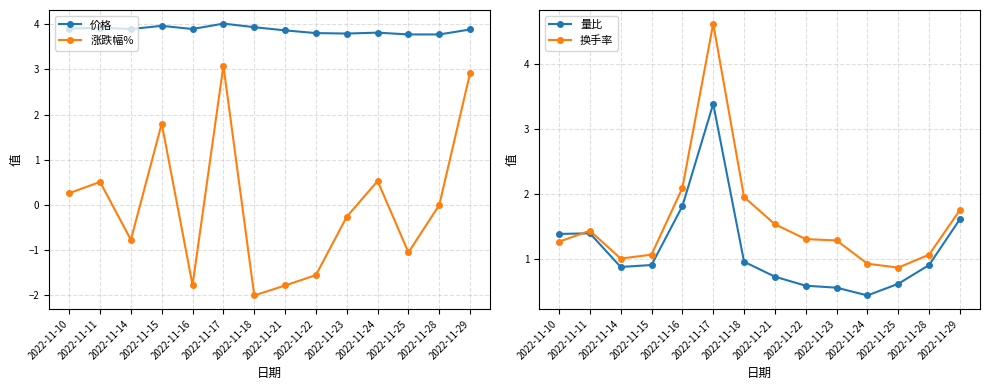

Where is 换手率 nearest to the value 2?

2022-11-18